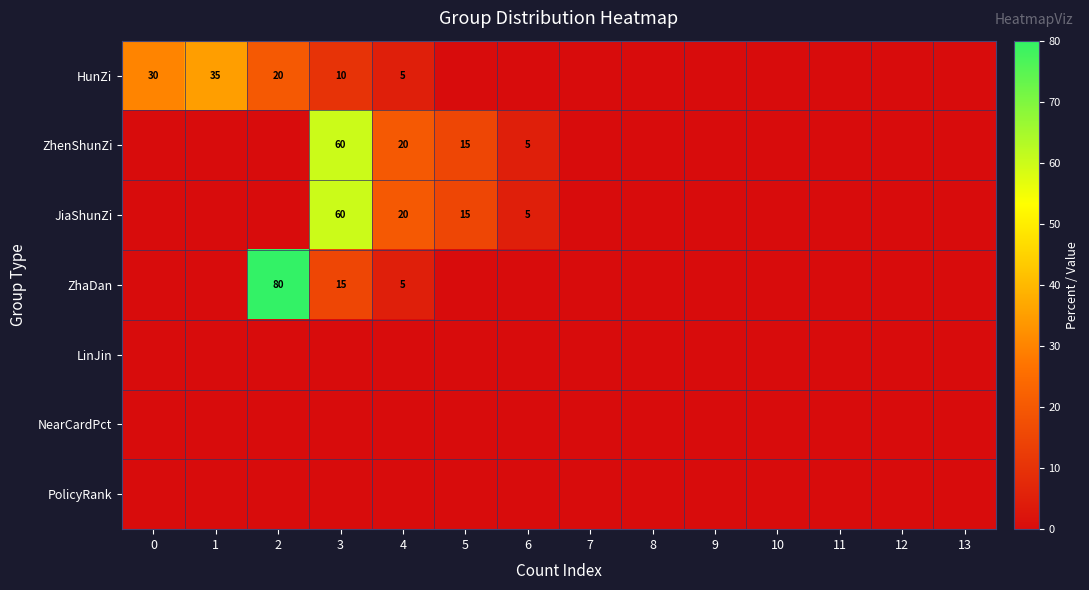

The value of ZhenShunZi at 5 is 15. True or false?

True